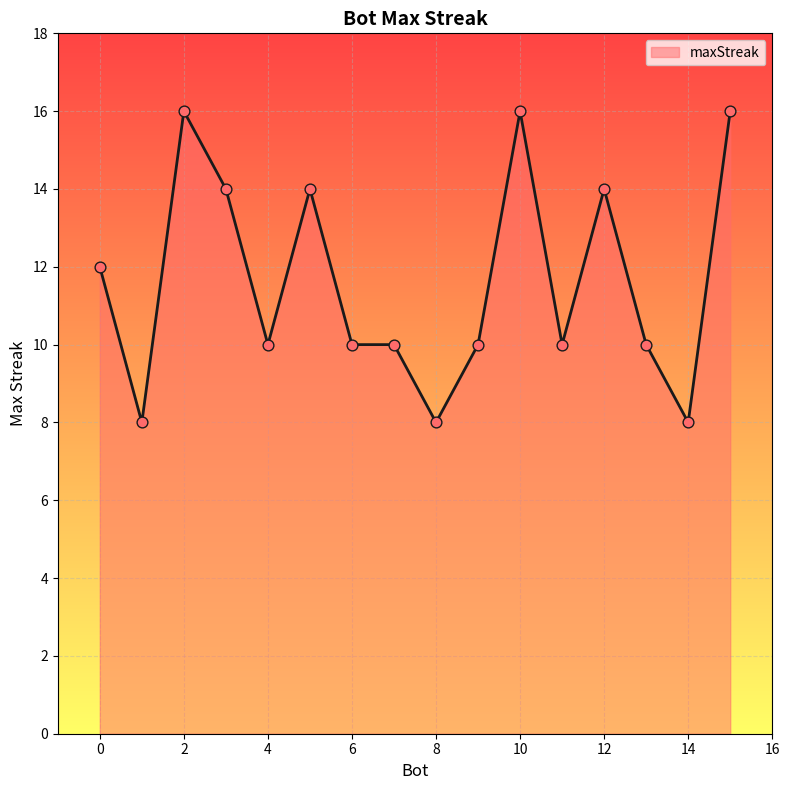

What is the maximum value shown in the chart?

16